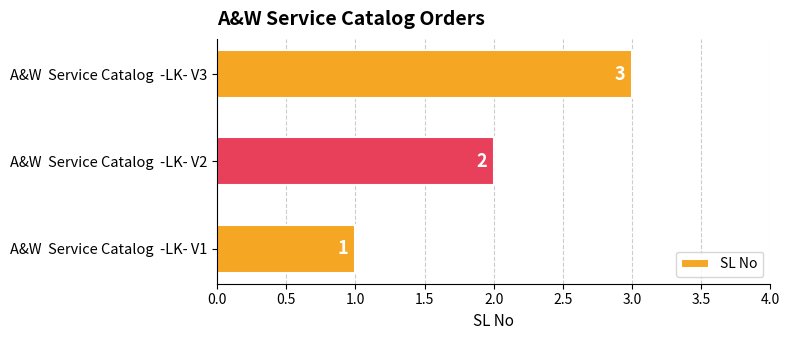

Which has a higher value, A&W  Service Catalog  -LK- V2 or A&W  Service Catalog  -LK- V1?

A&W  Service Catalog  -LK- V2